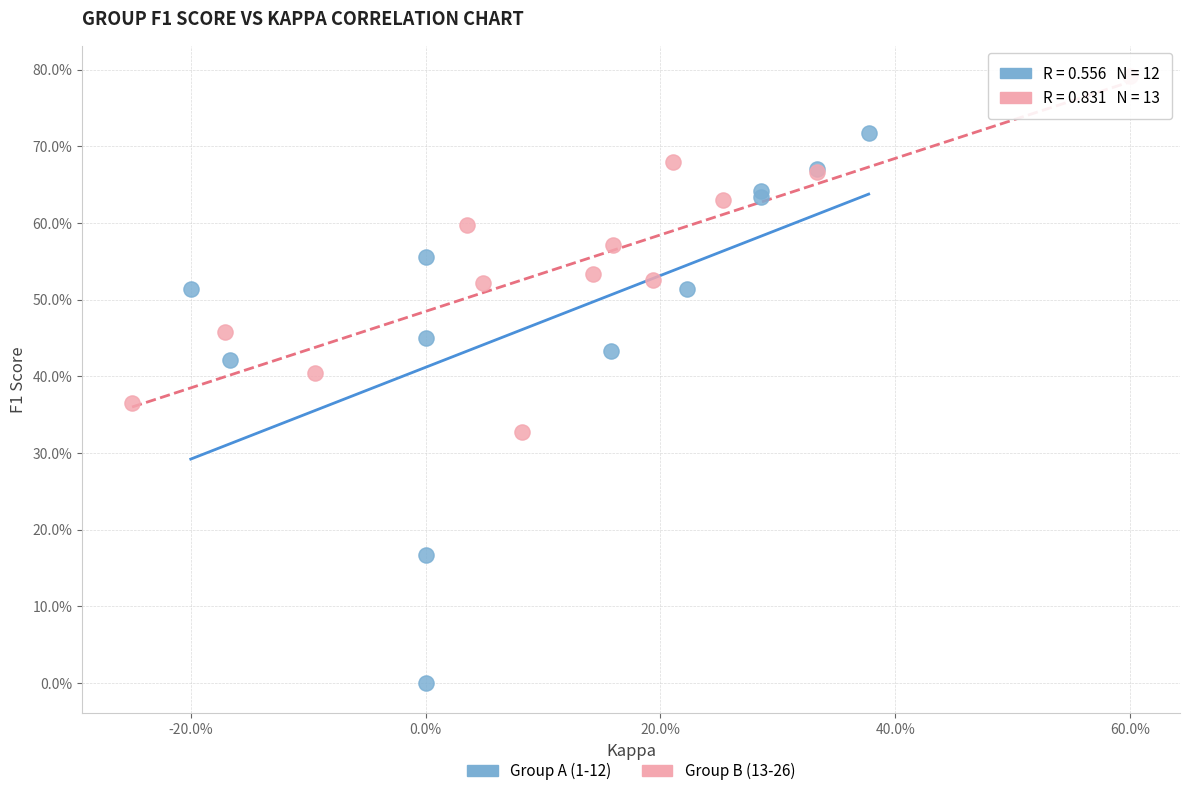

What are all the series names shown in the legend?

Group A (1-12), Group B (13-26)